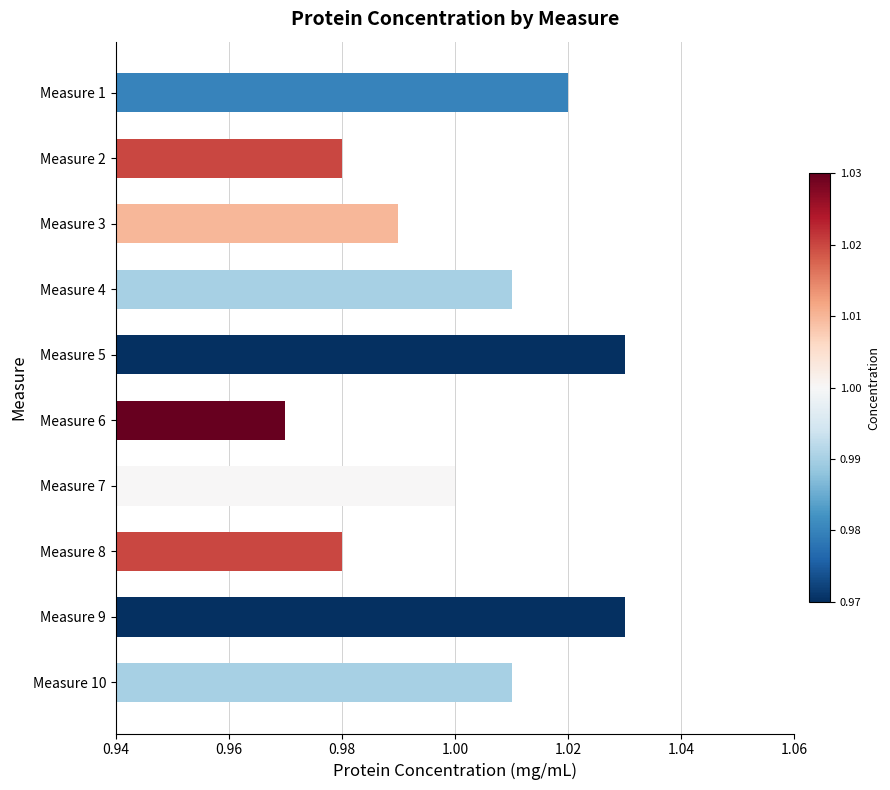

Which category has the lowest value across all series?

Measure 6